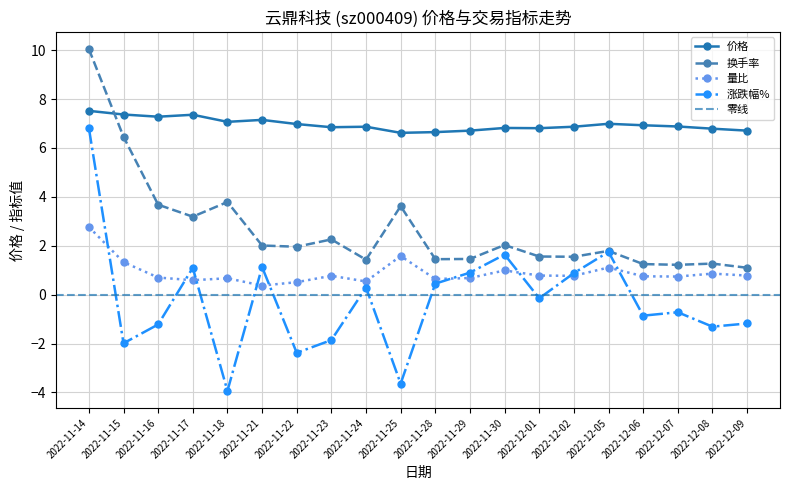

What position from the left is 2022-11-28?

11